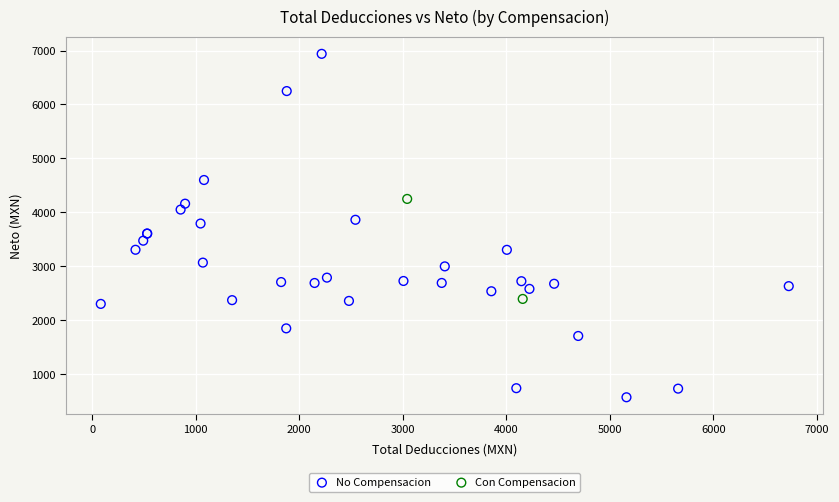

What are all the series names shown in the legend?

No Compensacion, Con Compensacion